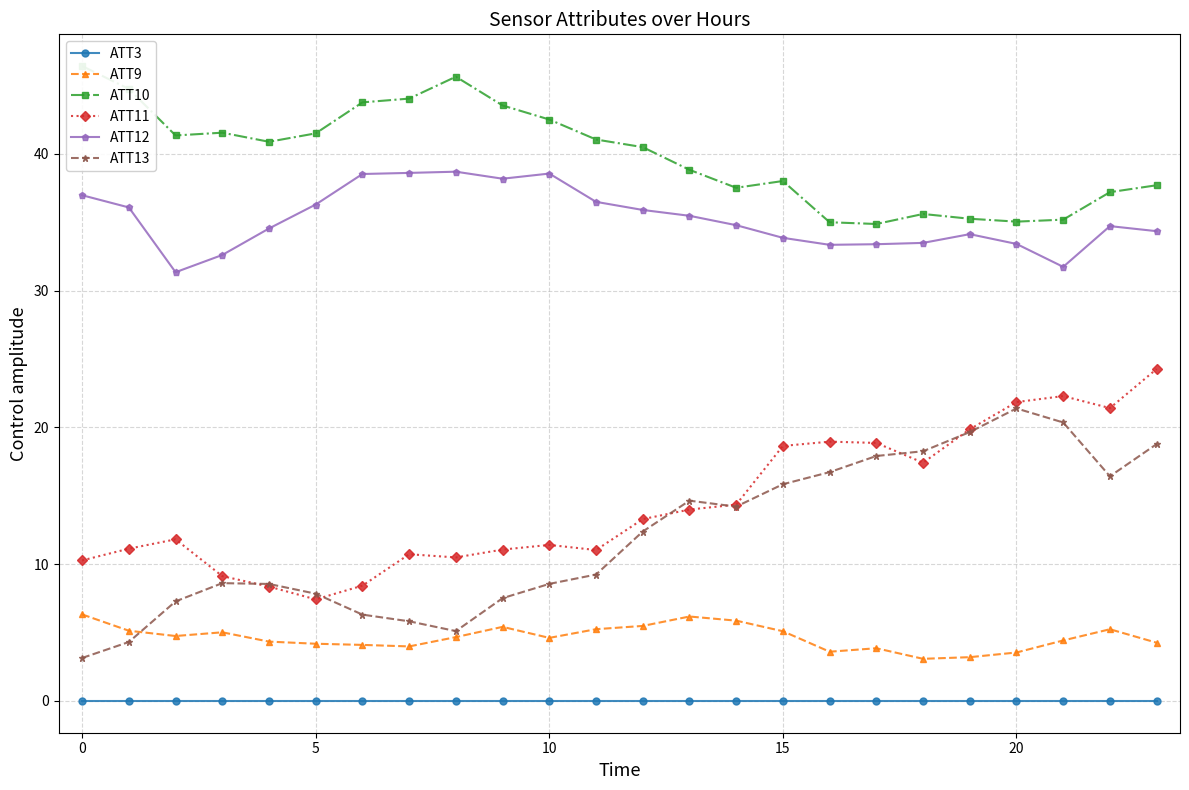

At how many categories does at least one series exceed 40?

13